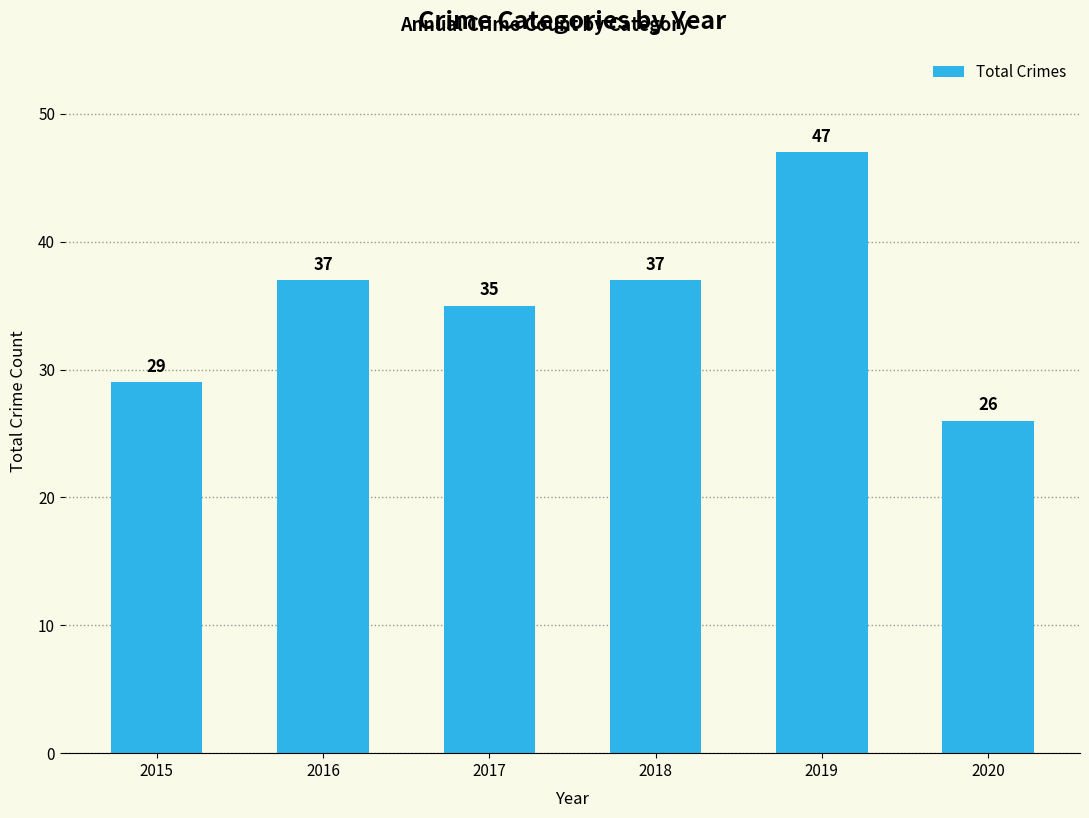

What value does the data have at 2015?

29